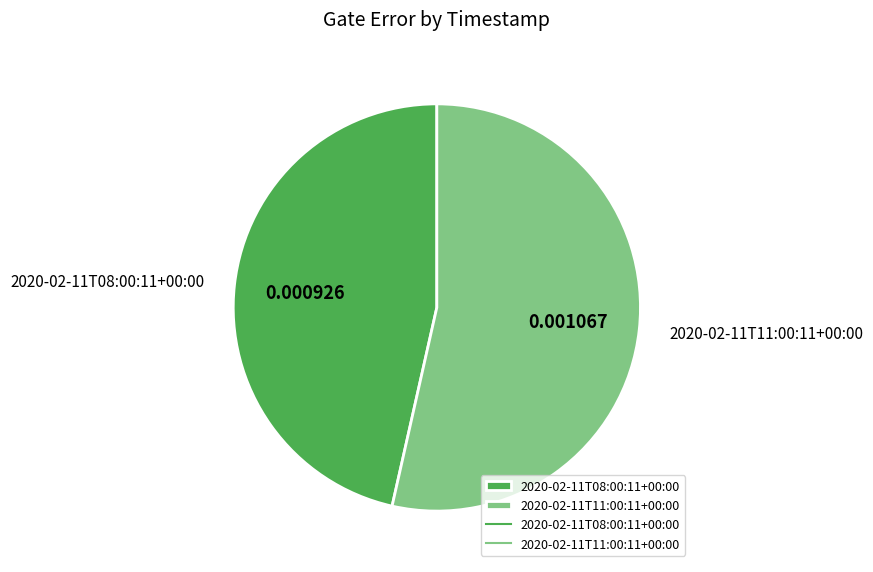

Which category has the biggest portion of the pie?

2020-02-11T11:00:11+00:00